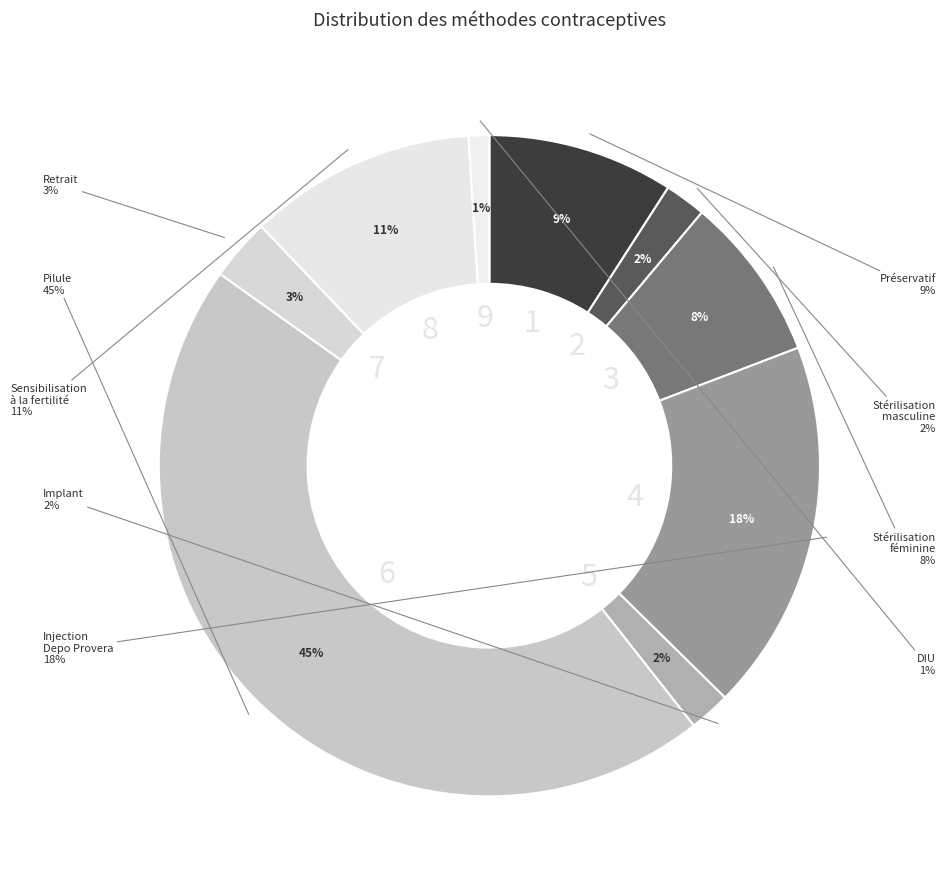

Count the number of slices in the pie.

9